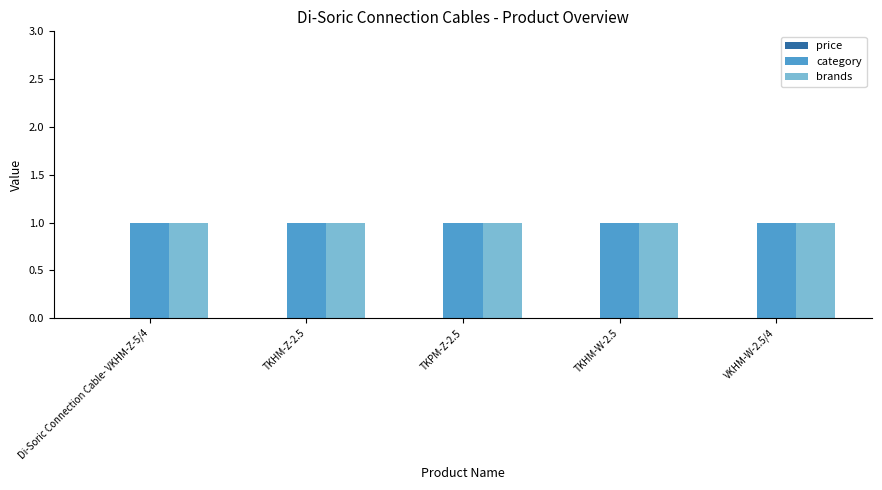

Rank the series by their maximum value, from highest to lowest.

category, brands, price